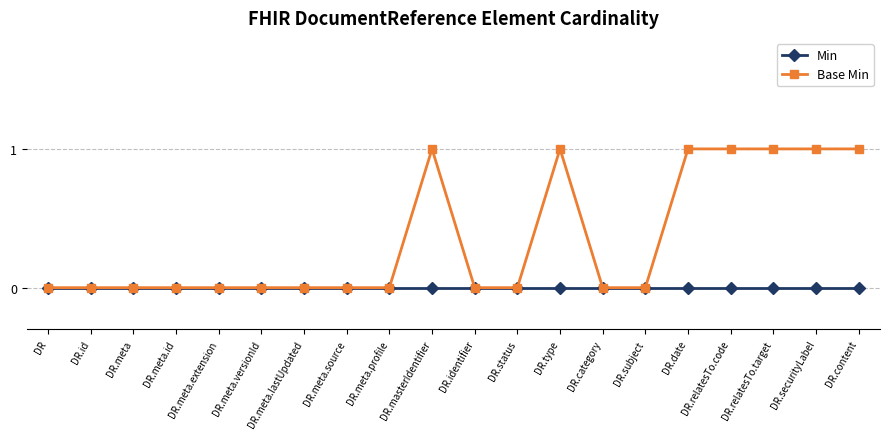

Count the number of data series in this chart.

2